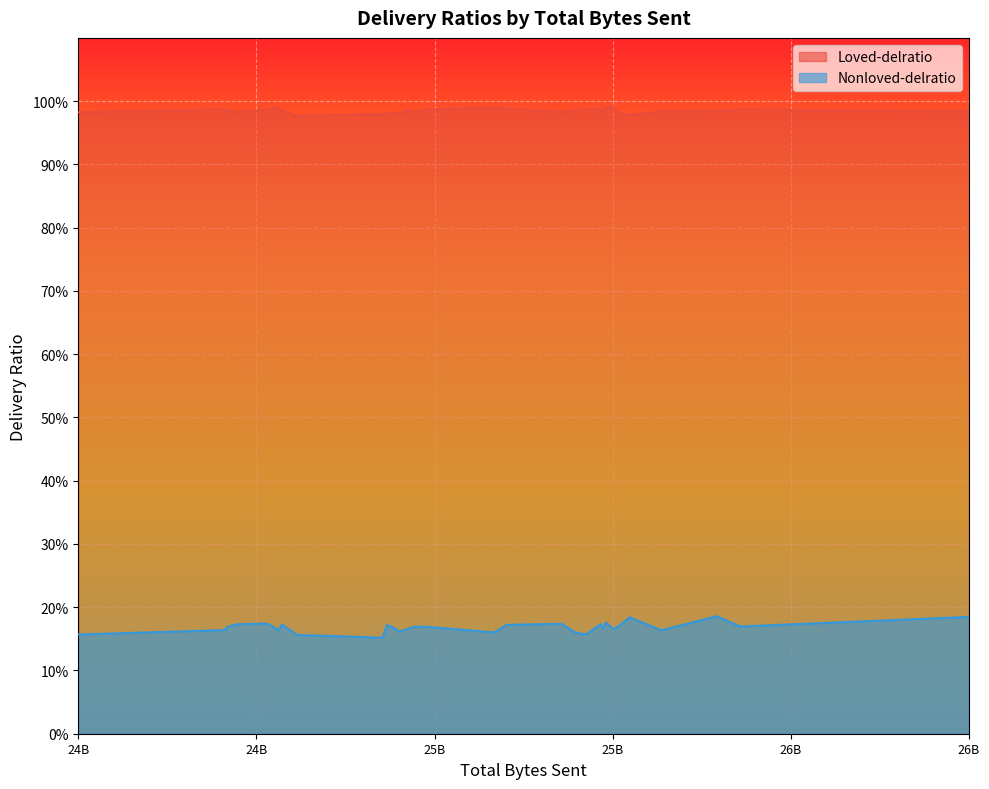

Between 25770746200 and 26083435975, which series saw the biggest shift?

Nonloved-delratio